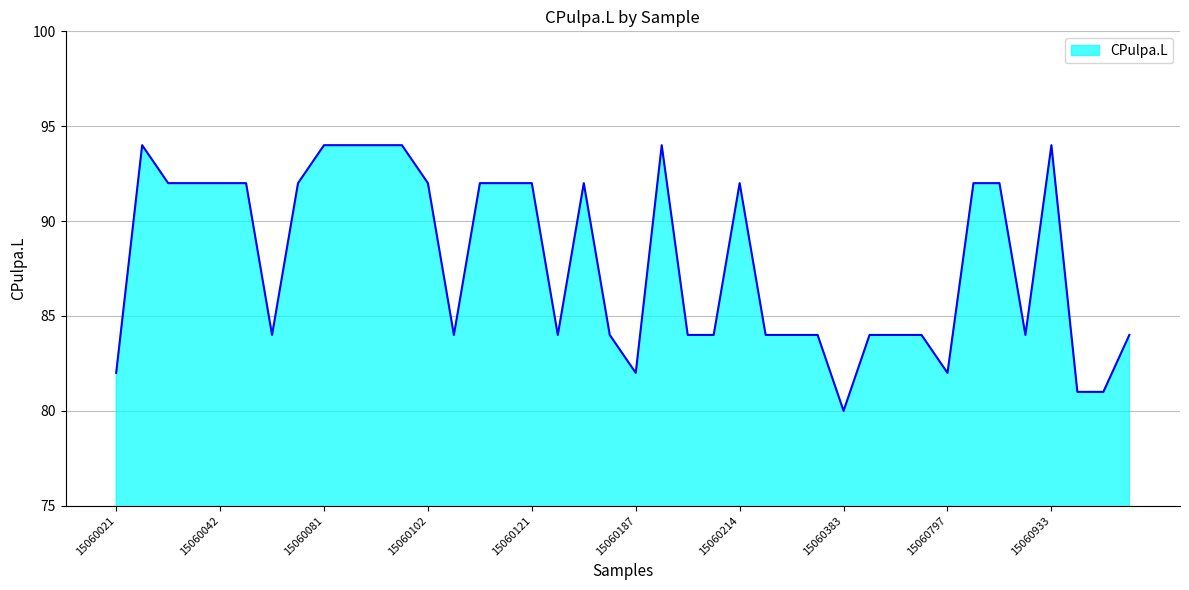

What is the maximum value shown in the chart?

94